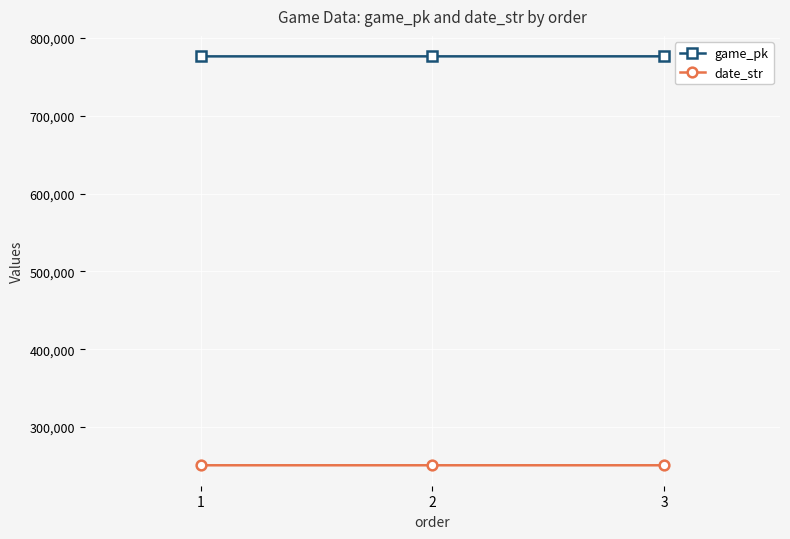

What value does the date_str series have at 3?

250910